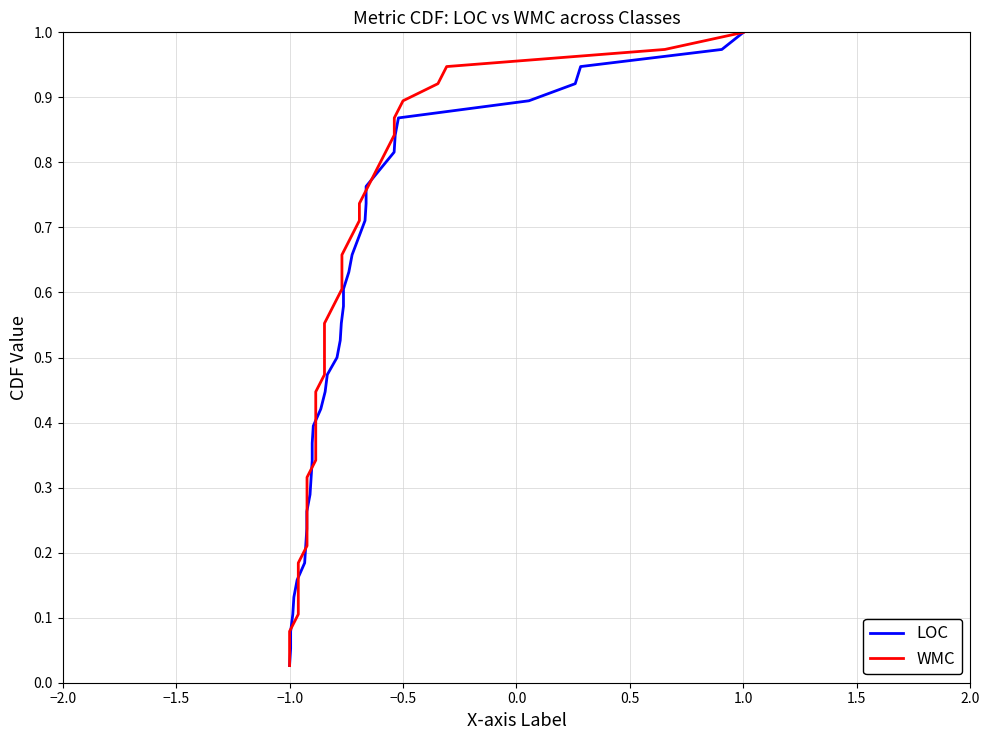

Count the number of data series in this chart.

2